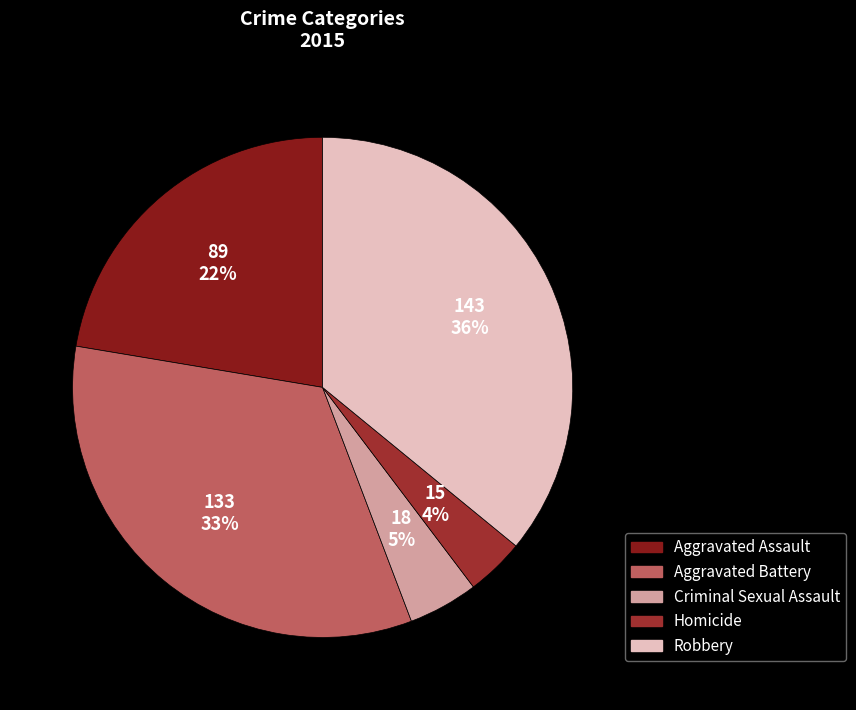

Do Homicide and Criminal Sexual Assault together represent more than half of the pie?

No